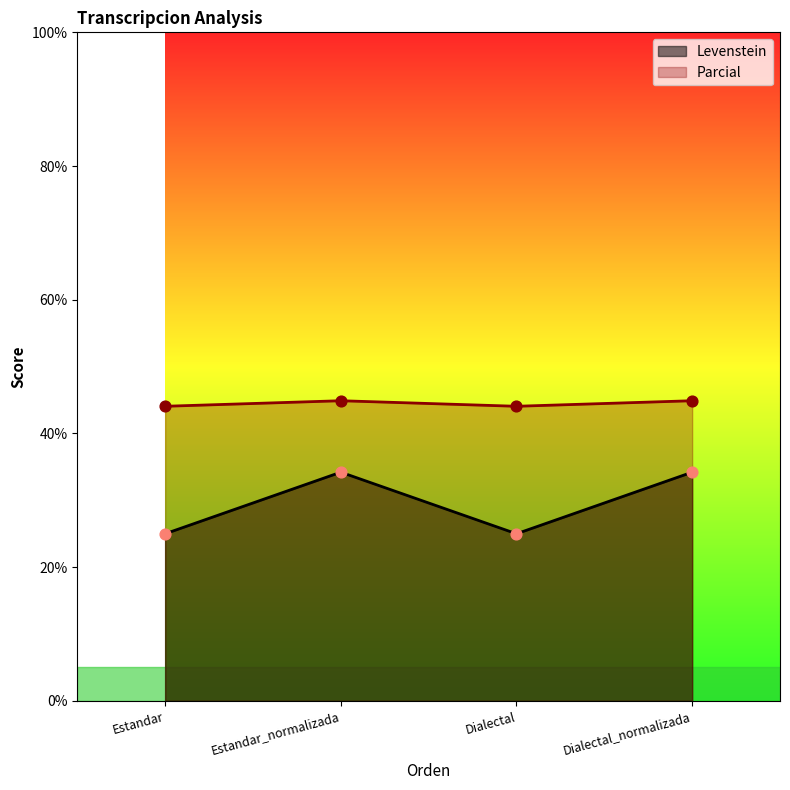

At which category is the sum across all series the highest?

Estandar_normalizada